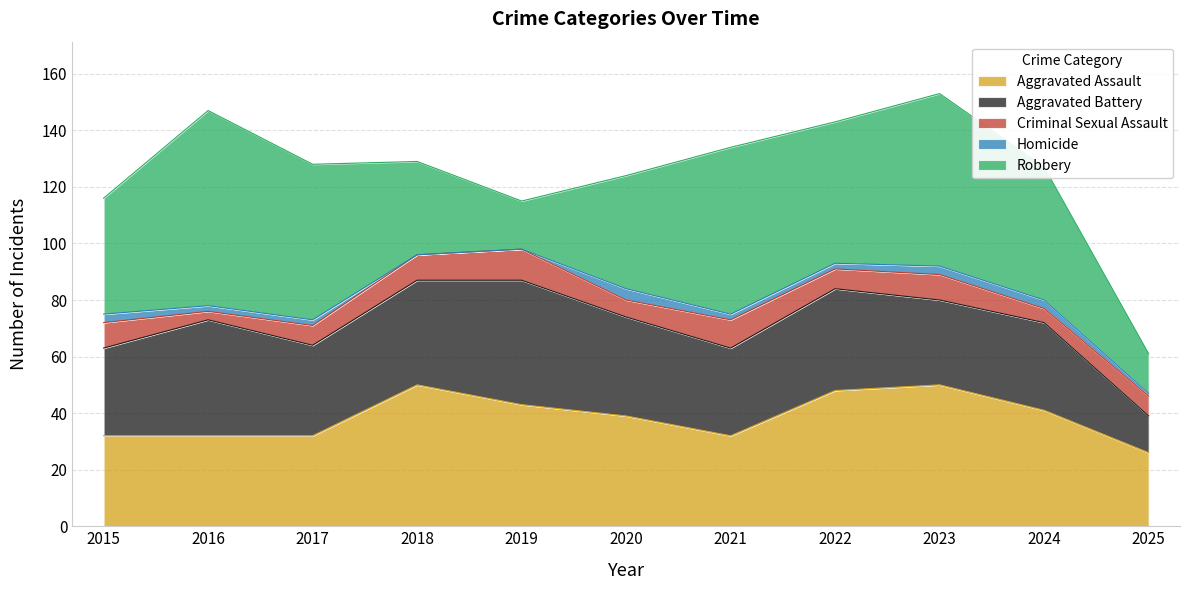

What is the average value of the Aggravated Assault series?

39